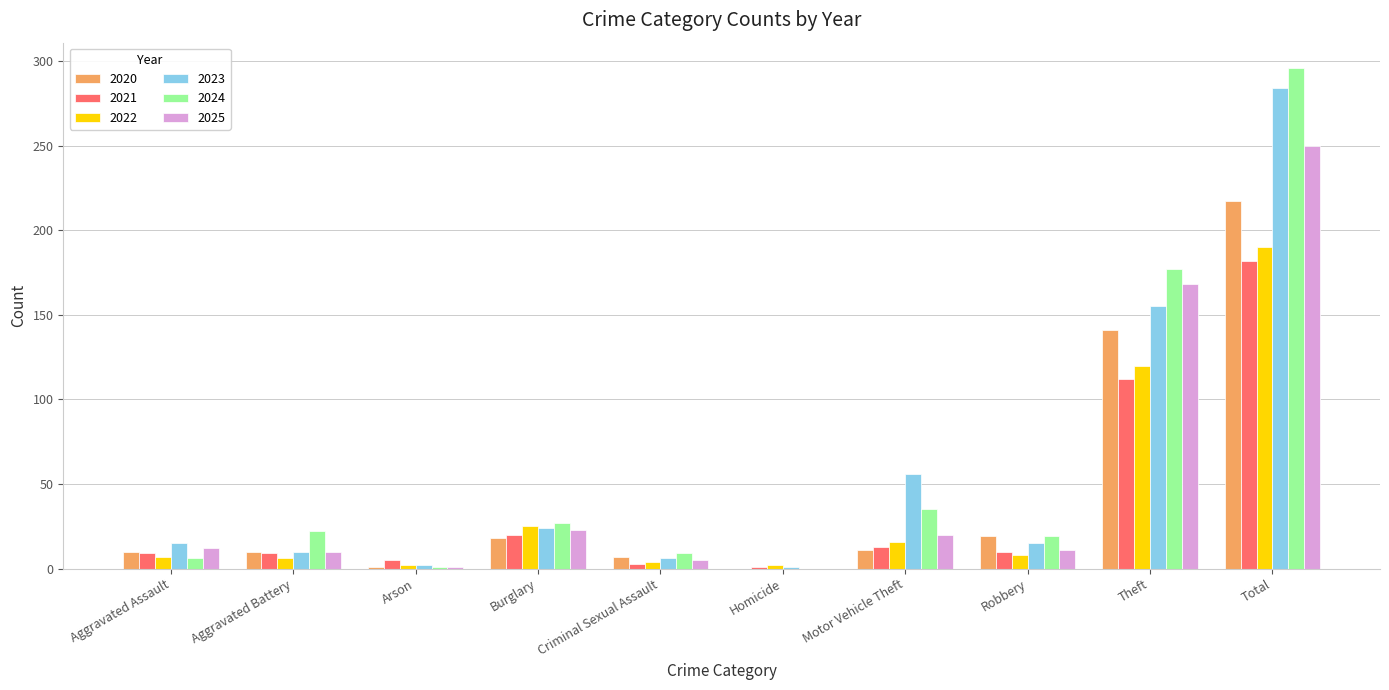

Is it true that 2024 equals 19 at Robbery?

True